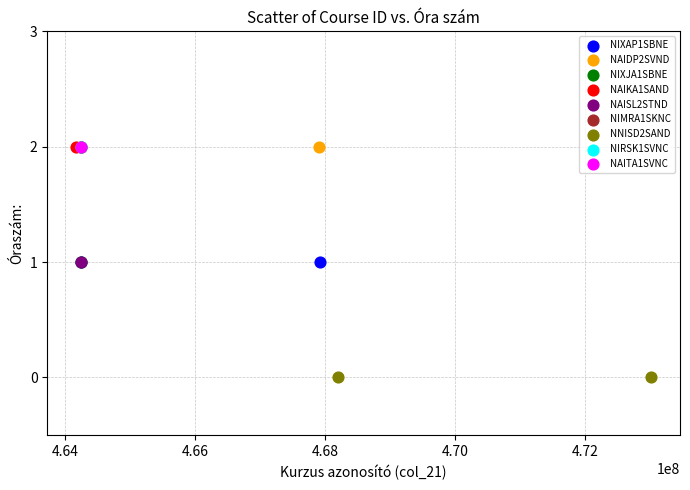

What are all the series names shown in the legend?

NIXAP1SBNE, NAIDP2SVND, NIXJA1SBNE, NAIKA1SAND, NAISL2STND, NIMRA1SKNC, NNISD2SAND, NIRSK1SVNC, NAITA1SVNC